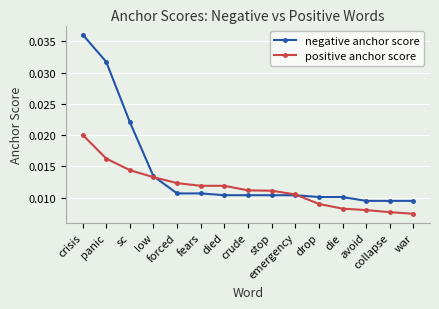

Which label corresponds to the smallest value in the chart?

war